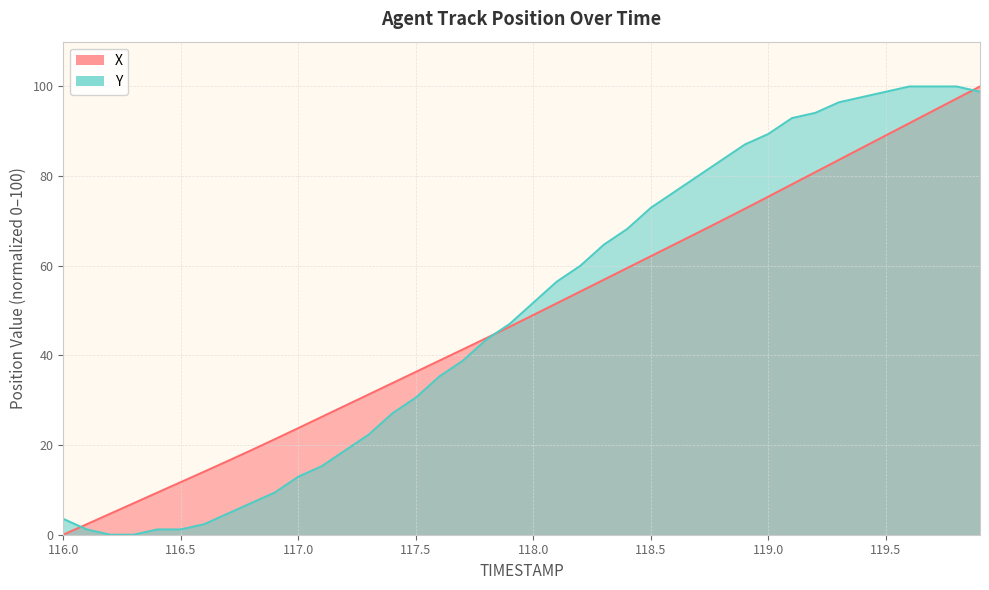

How many times do X and Y cross each other?

3